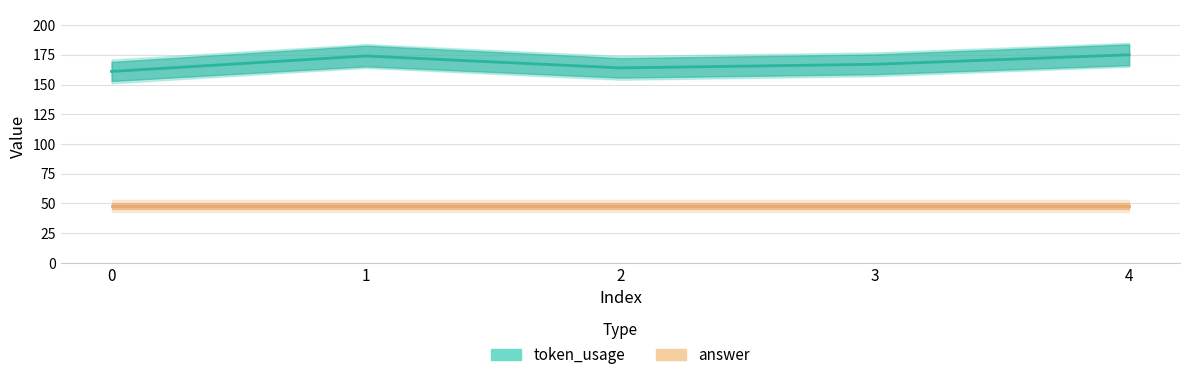

Is this an area chart (filled region under the line)?

No